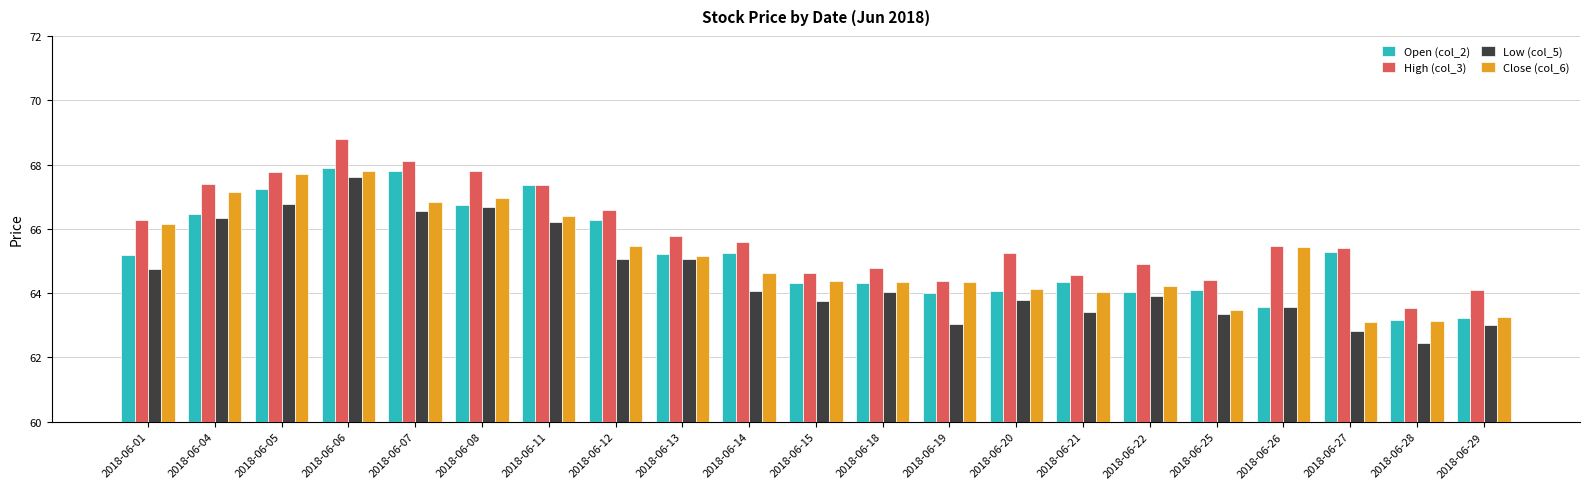

At which category does the chart reach its peak across all series?

2018-06-06